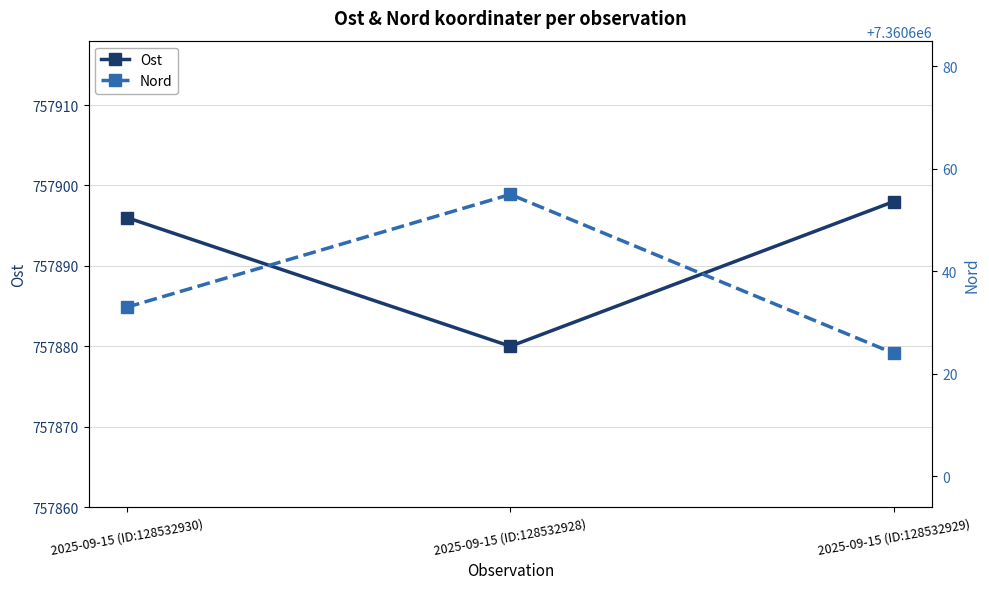

Which series changed the most between 2025-09-15 (ID:128532928) and 2025-09-15 (ID:128532929)?

Nord